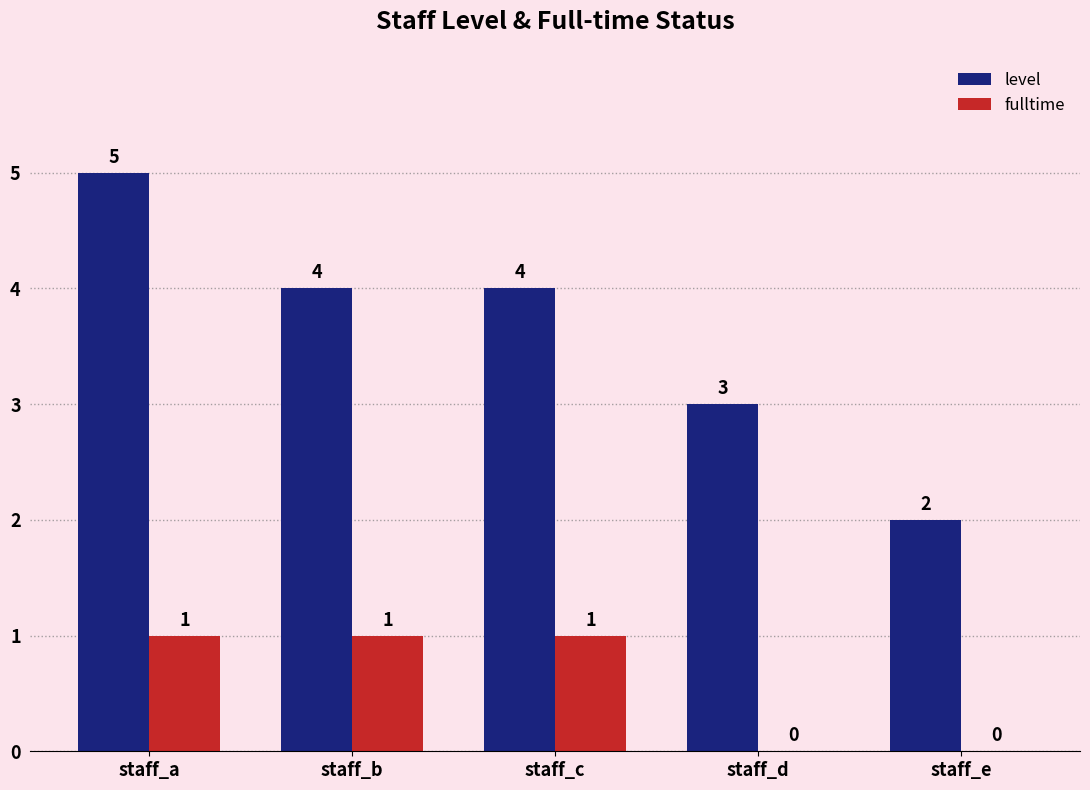

Count the fulltime values in the range 0 to 1.

5